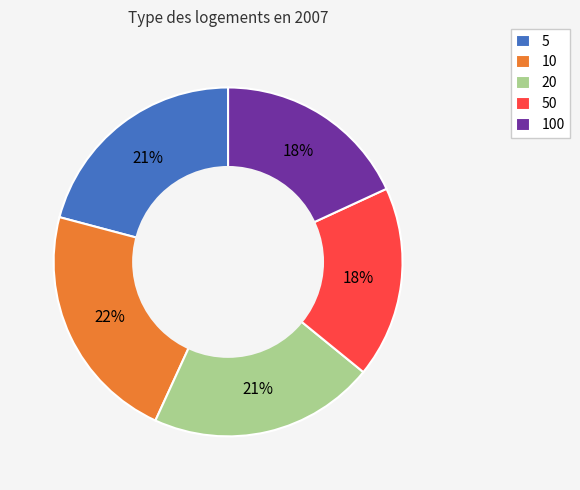

Is it true that 20 is 7% of the pie?

False